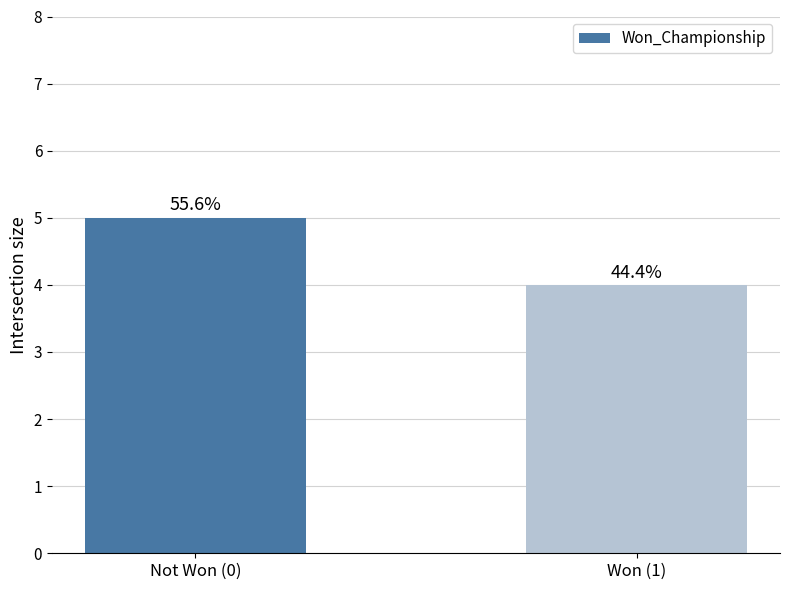

Is it true that the value at Not Won (0) is 5?

True